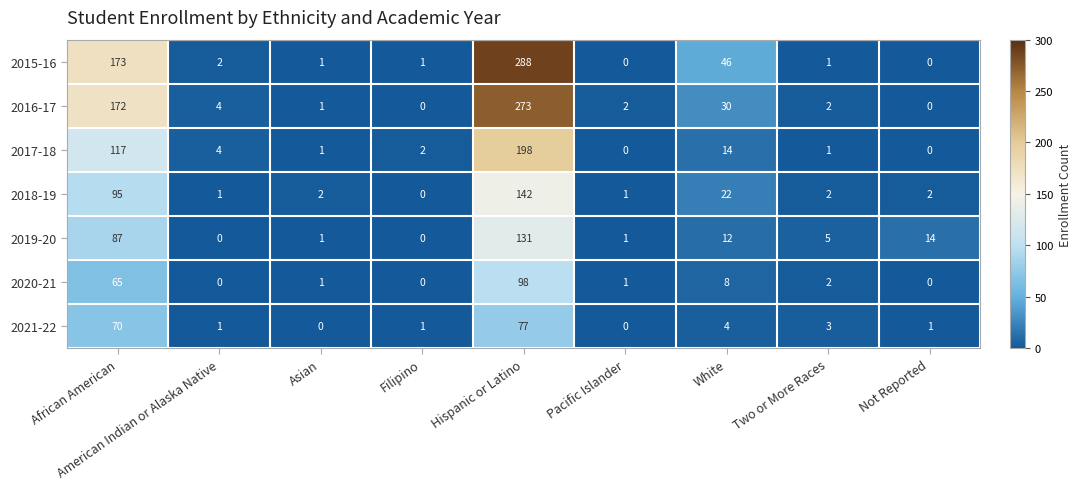

What is the total value across all series at White?

136